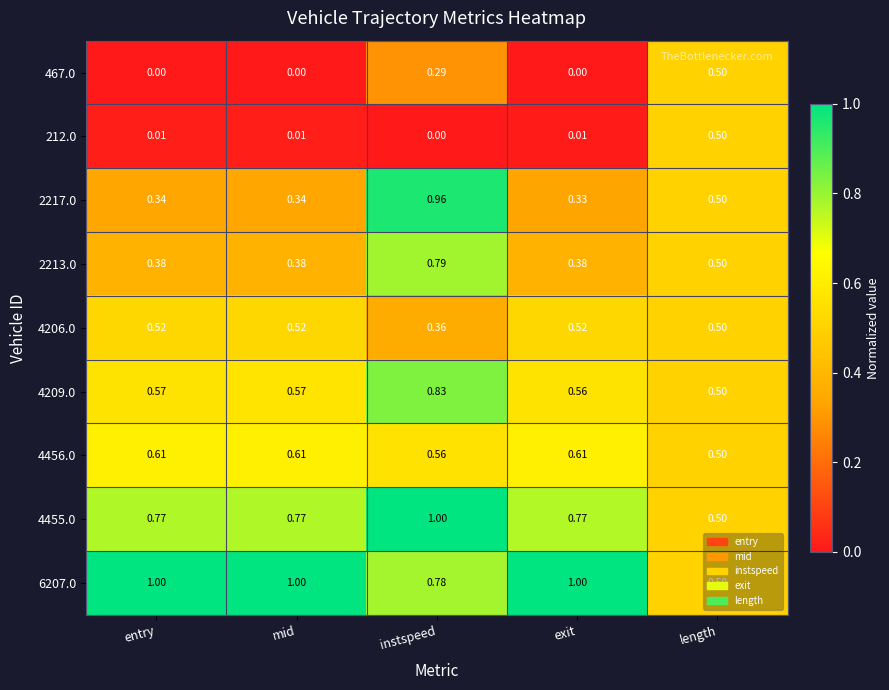

At which label does 4206.0 reach its minimum?

instspeed